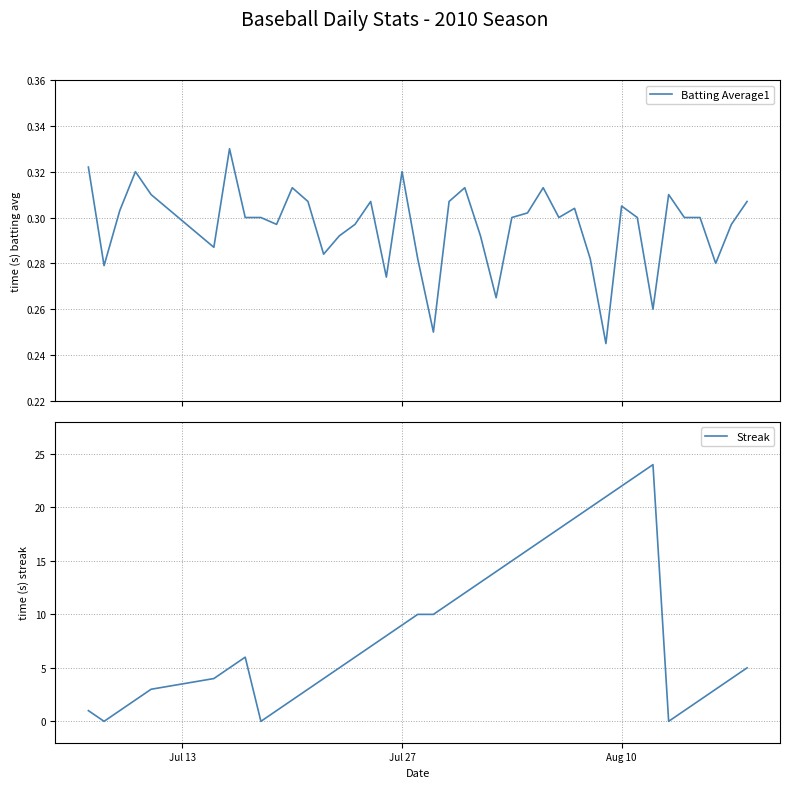

What is the highest value of the Streak series?

24